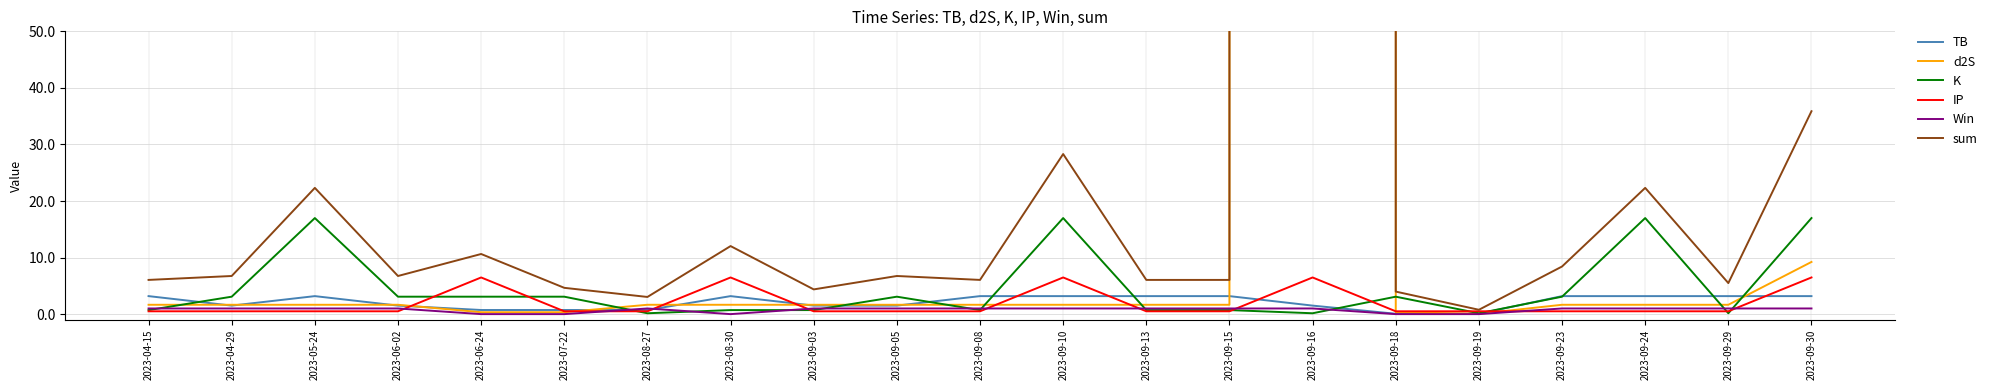

What is the label of the 15th point from the right?

2023-08-27